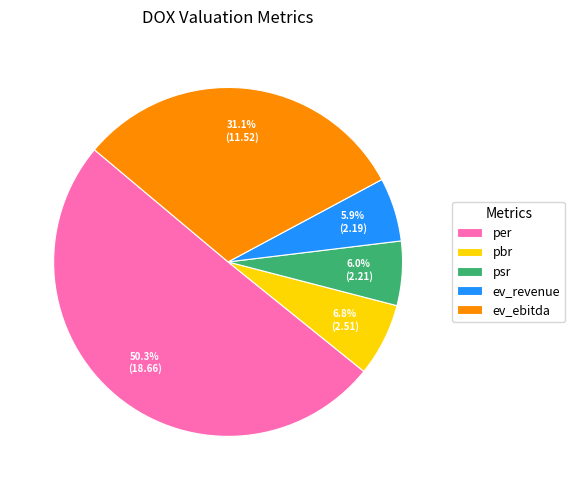

What is the ratio of the value at ev_ebitda to the value at pbr?

4.6